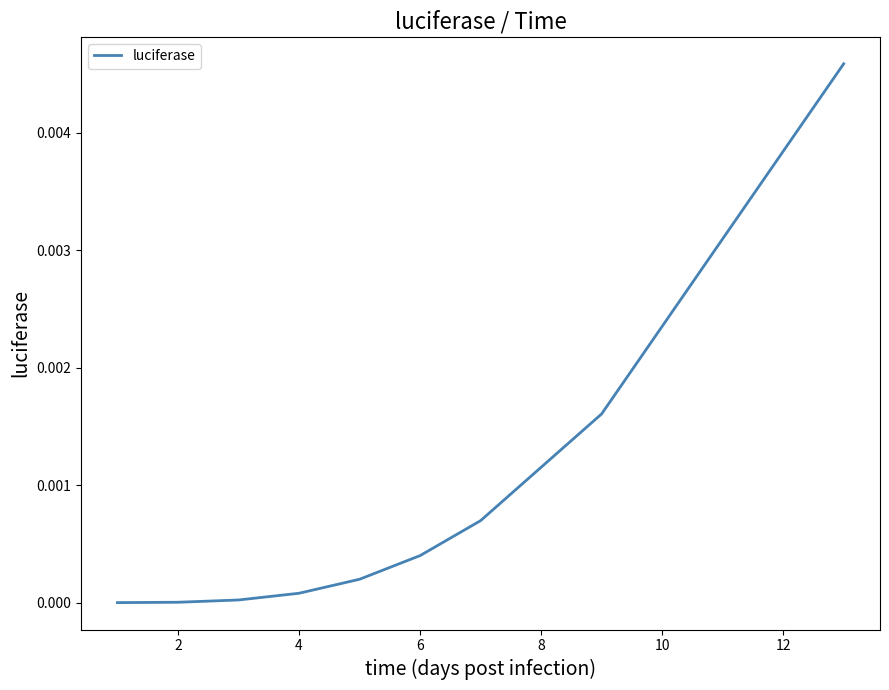

The value at 2 is 0.0. True or false?

True